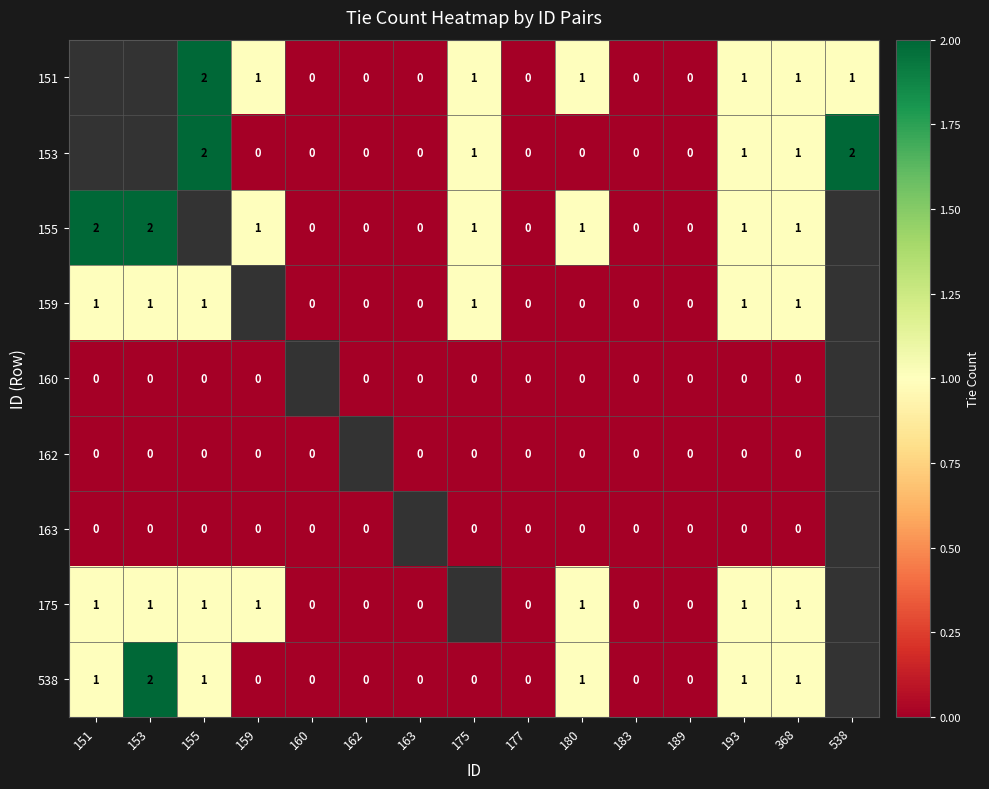

The 159 series shows 0 at 153. True or false?

False